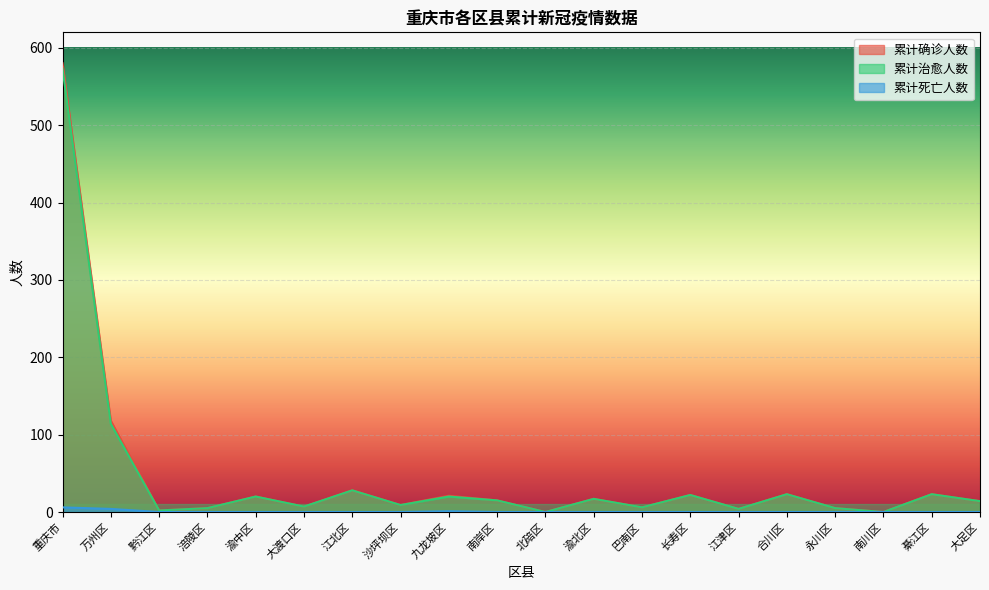

What is the label of the 11th point from the right?

南岸区